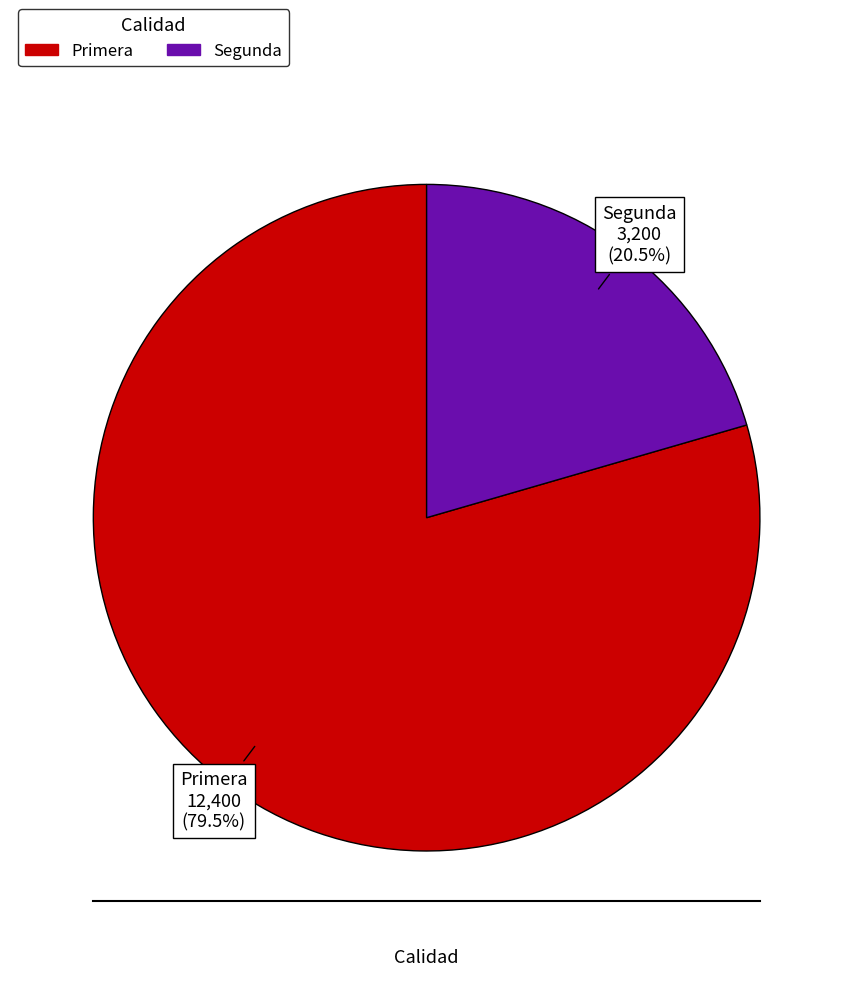

To the nearest percent, what is the average slice percentage?

50%